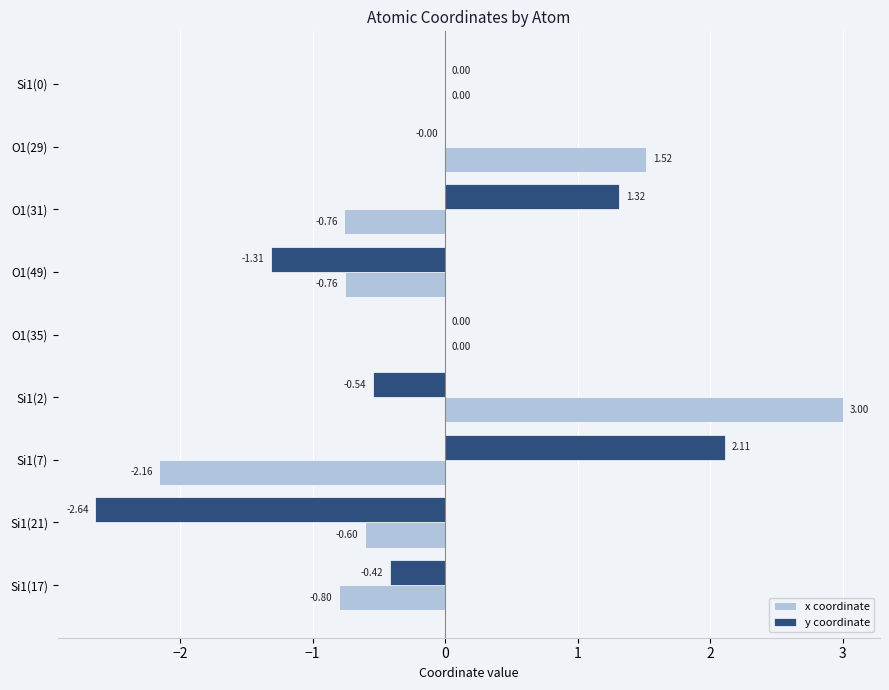

Which series changed the most between O1(35) and Si1(2)?

x coordinate